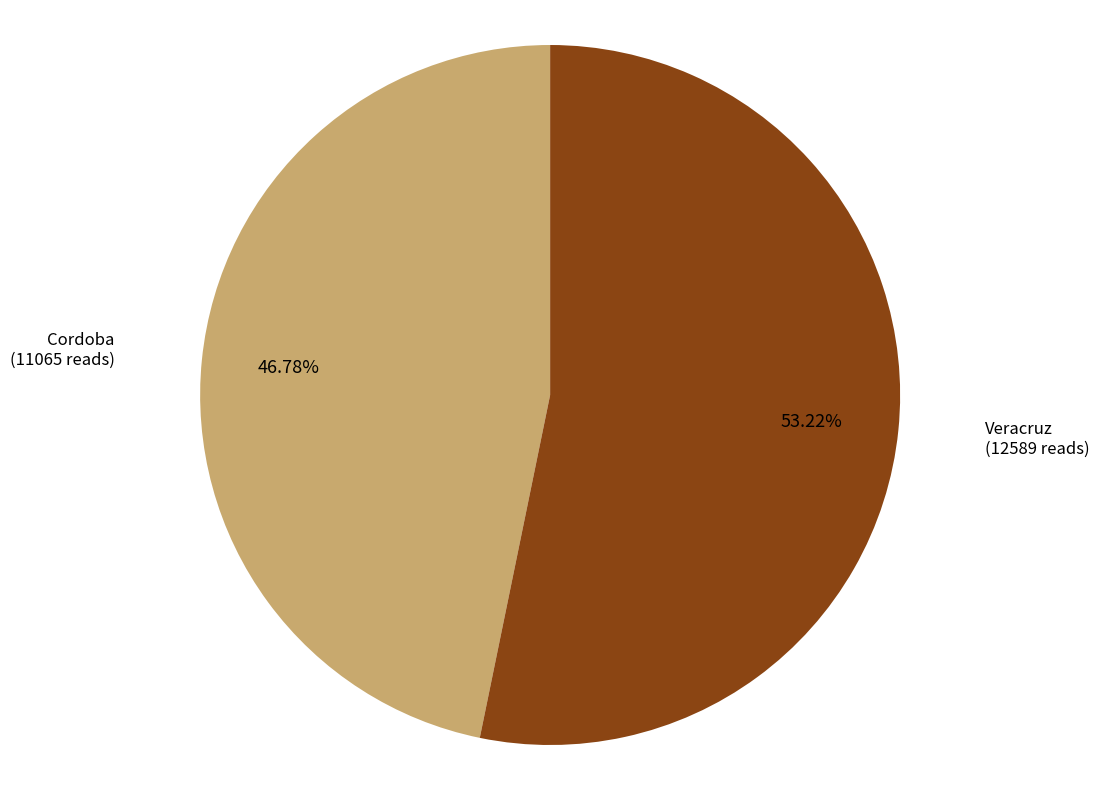

Is it true that Veracruz is 67% of the pie?

False